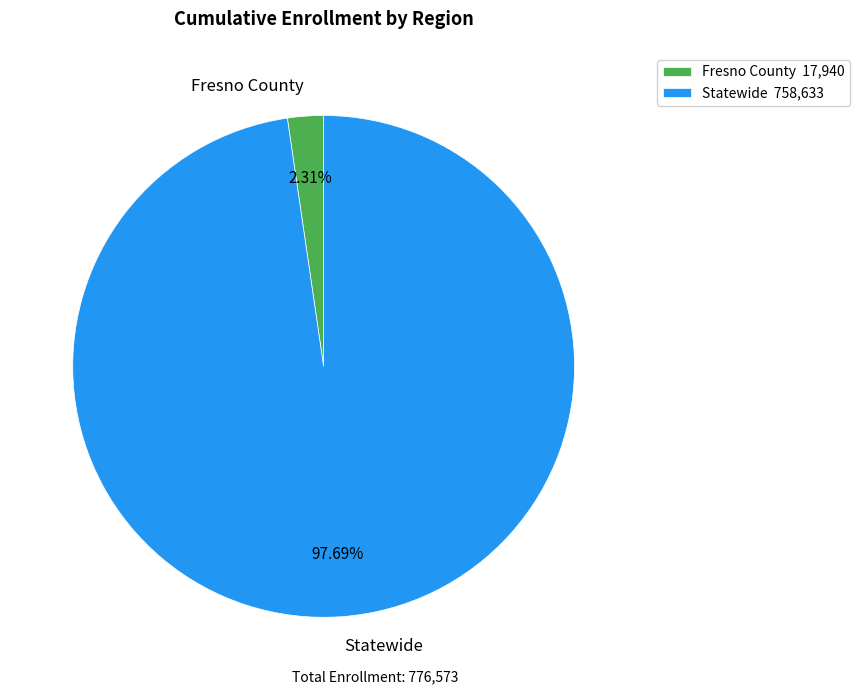

The Fresno County slice represents 2% of the pie. True or false?

True